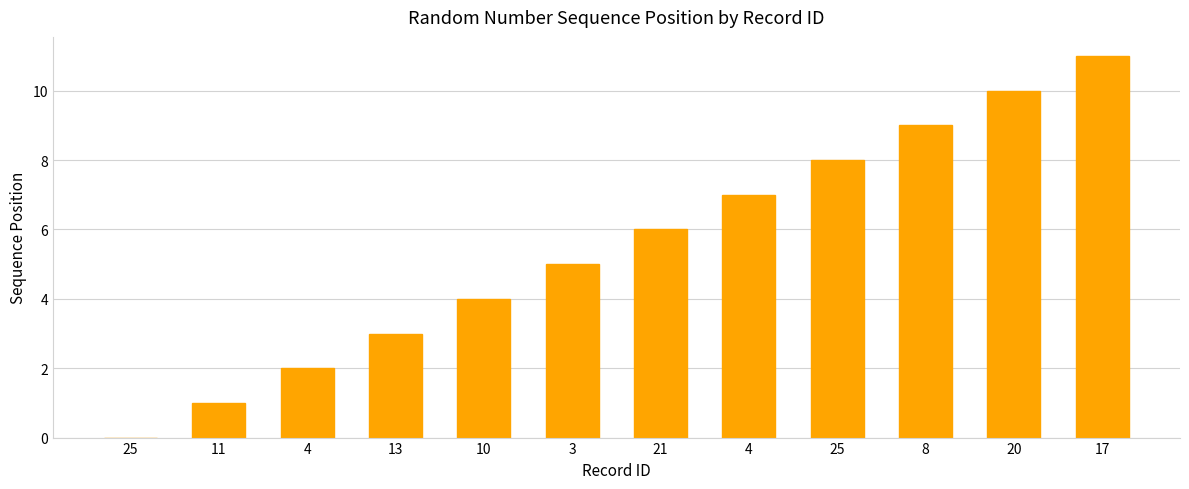

Count the number of data series in this chart.

1